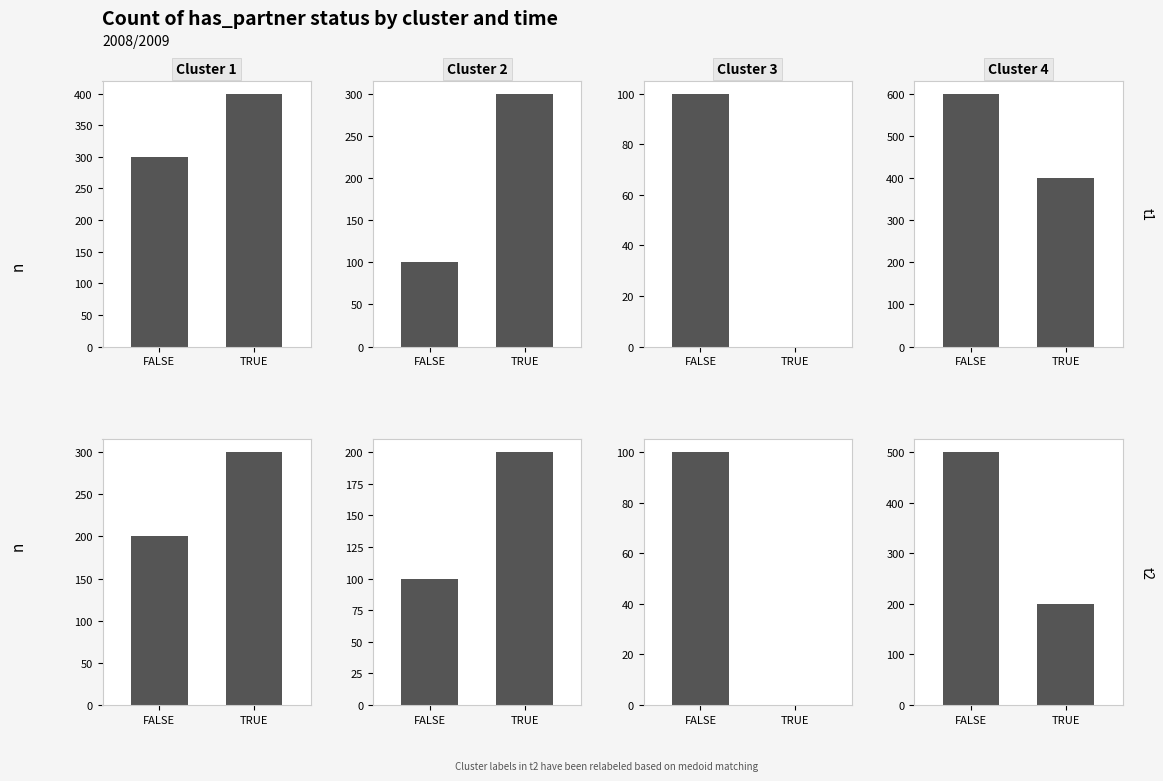

What is the difference between the Cluster 2 values at FALSE and TRUE?

100